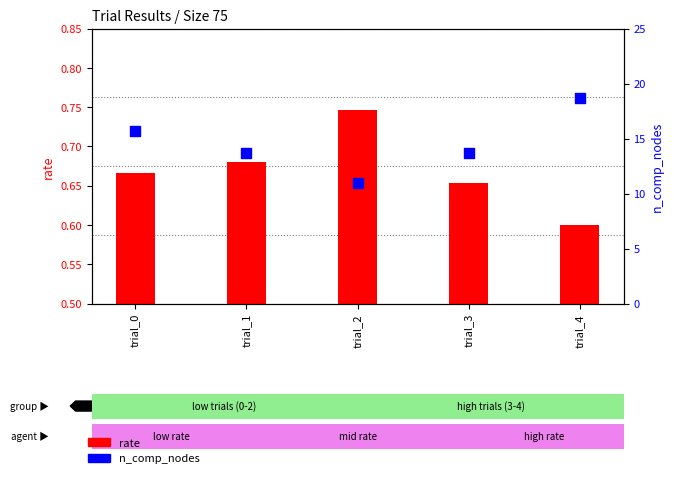

Which series reaches the minimum Y coordinate?

rate